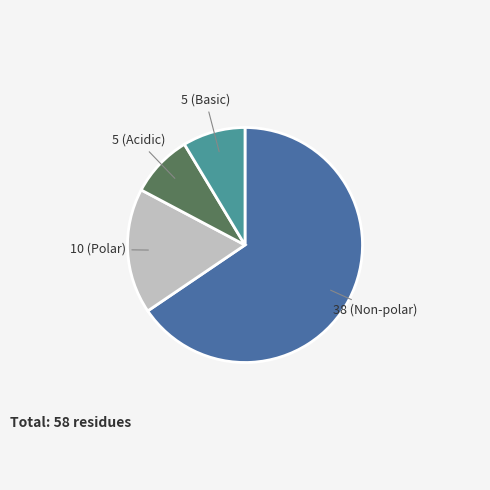

Is there a majority slice in this chart?

Yes